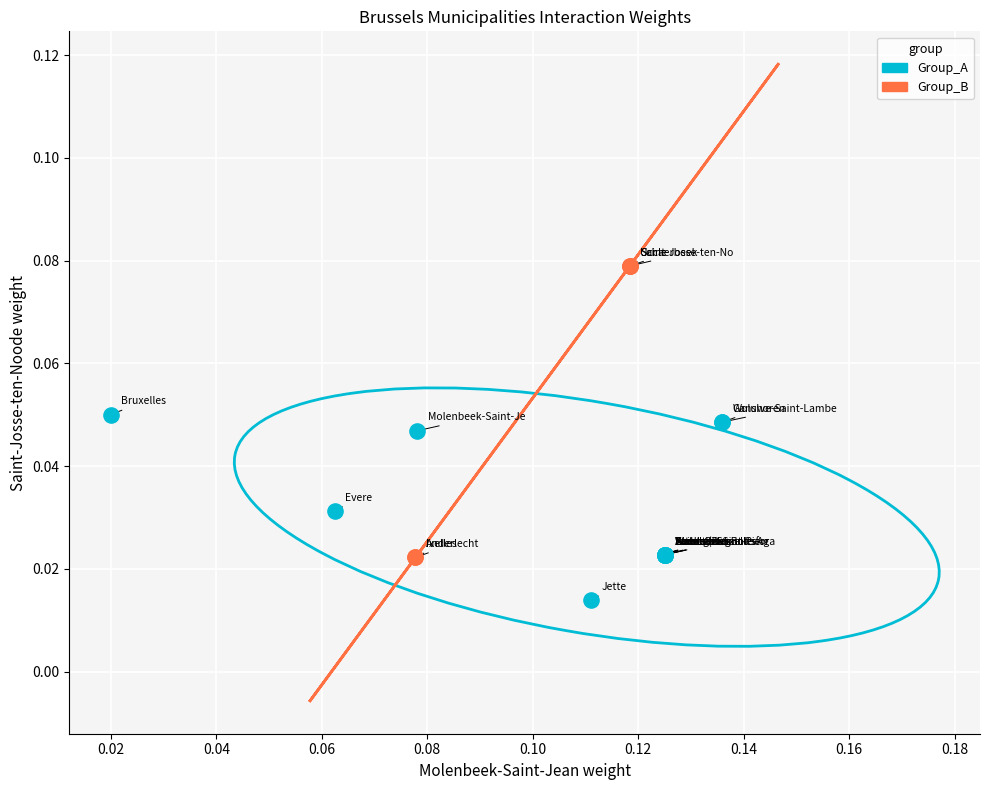

Which series has the widest spread of Y values?

Group_B